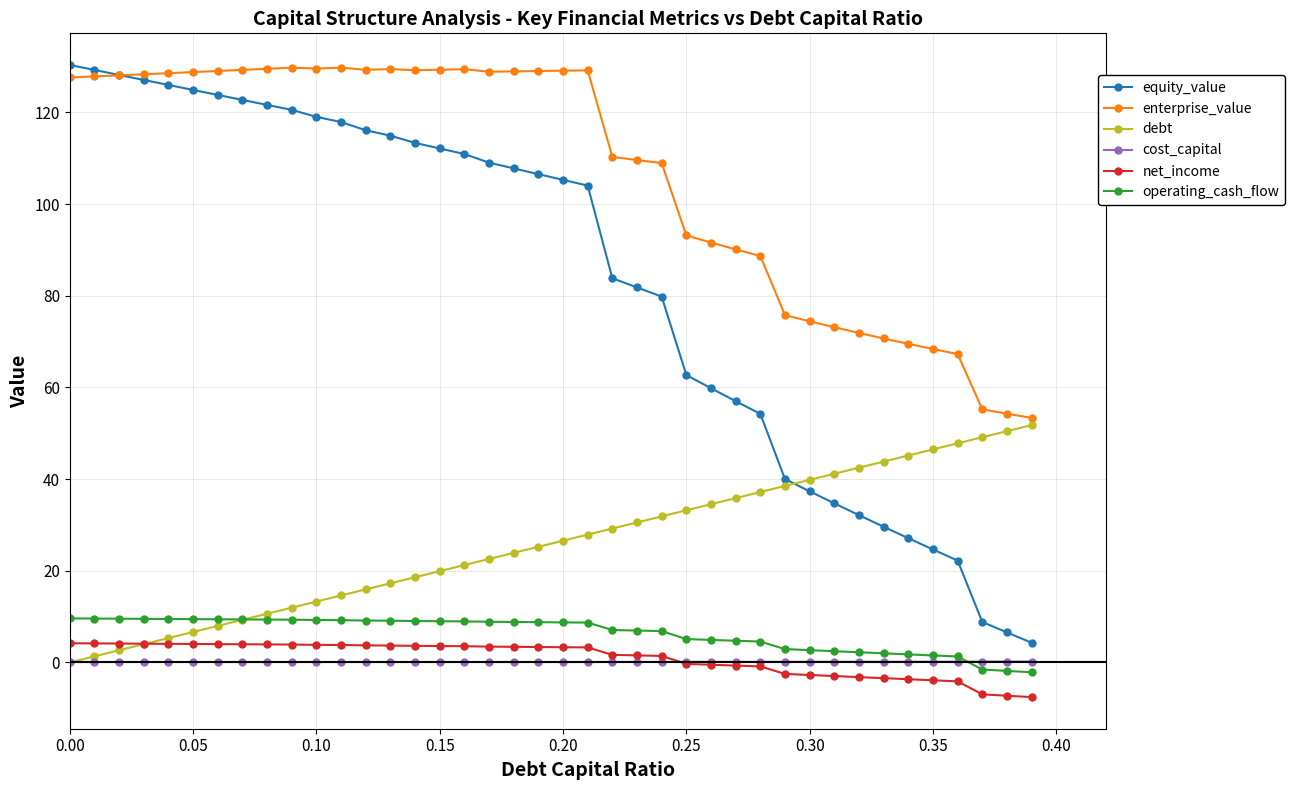

How many times do equity_value and debt cross each other?

1